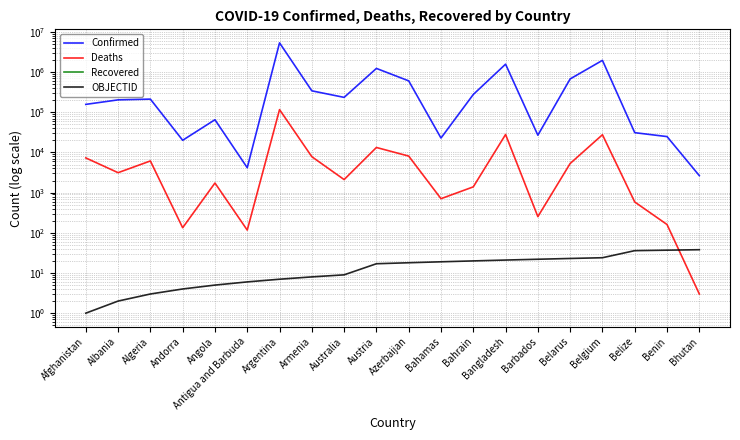

True or false: Confirmed has more than 1 points higher than both neighbors.

True